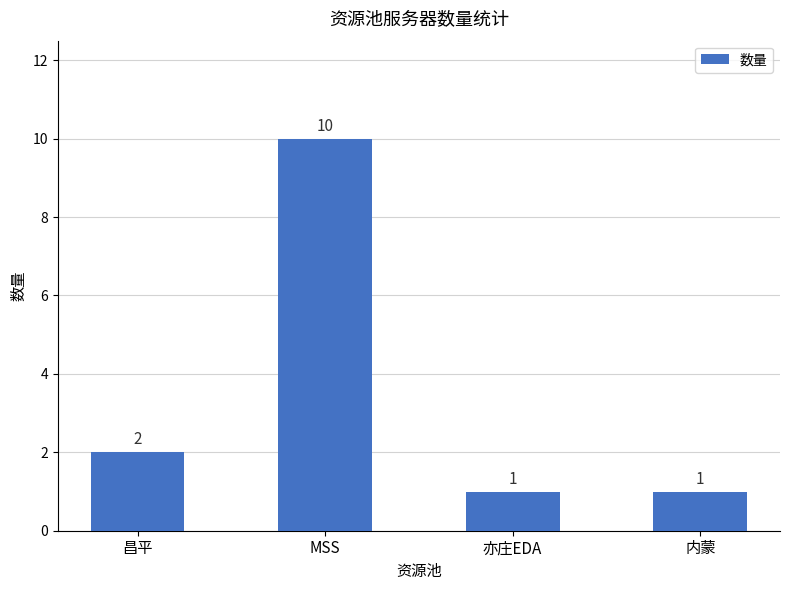

What is the label of the 4th bar from the left?

内蒙